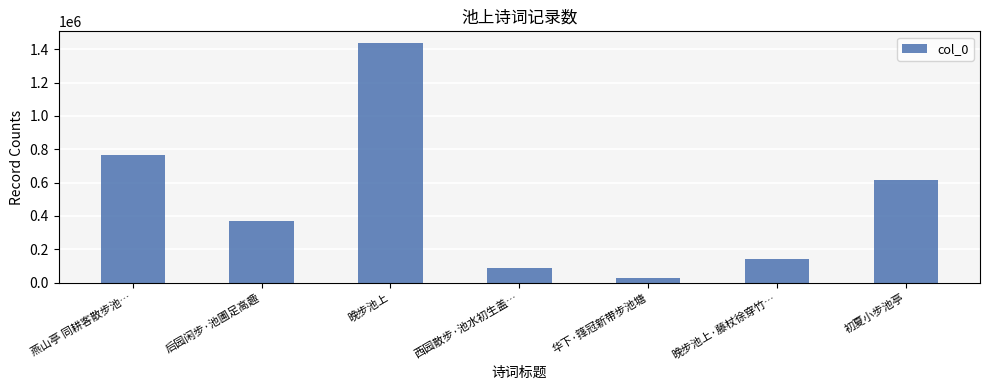

What is the sum of the values at 初夏小步池亭 and 晚步池上·藤杖徐穿竹…?

755302